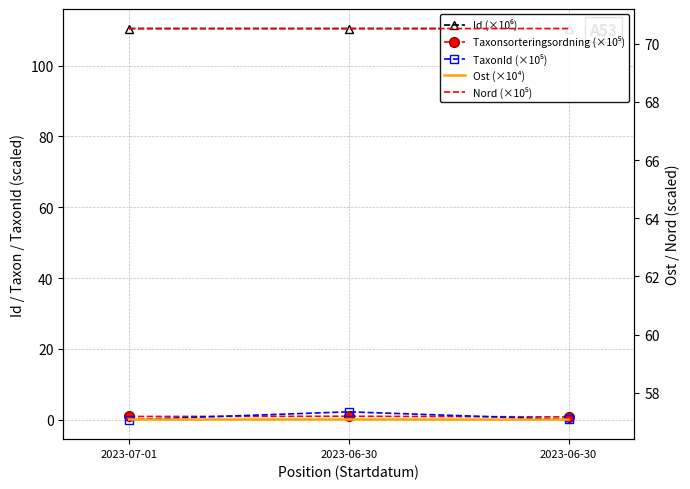

Does the chart have visible grid lines?

Yes